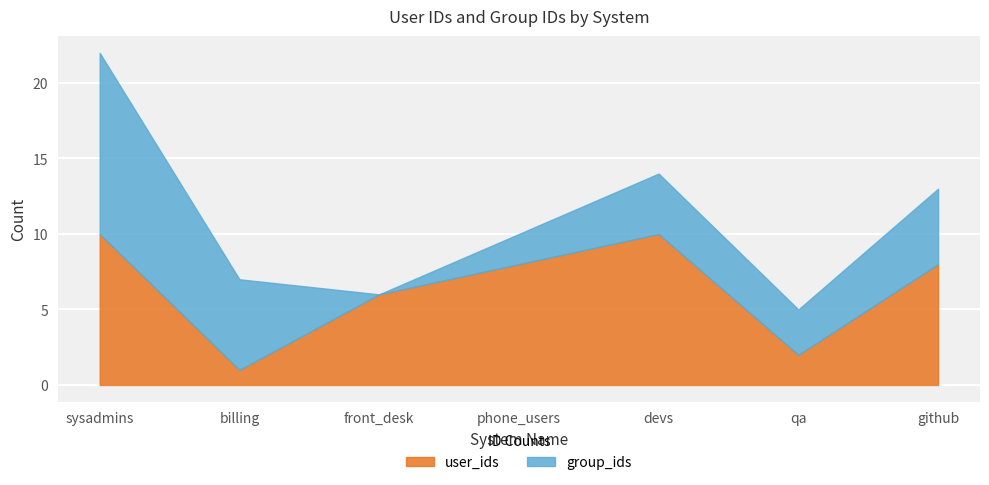

At which label does group_ids reach its peak?

sysadmins